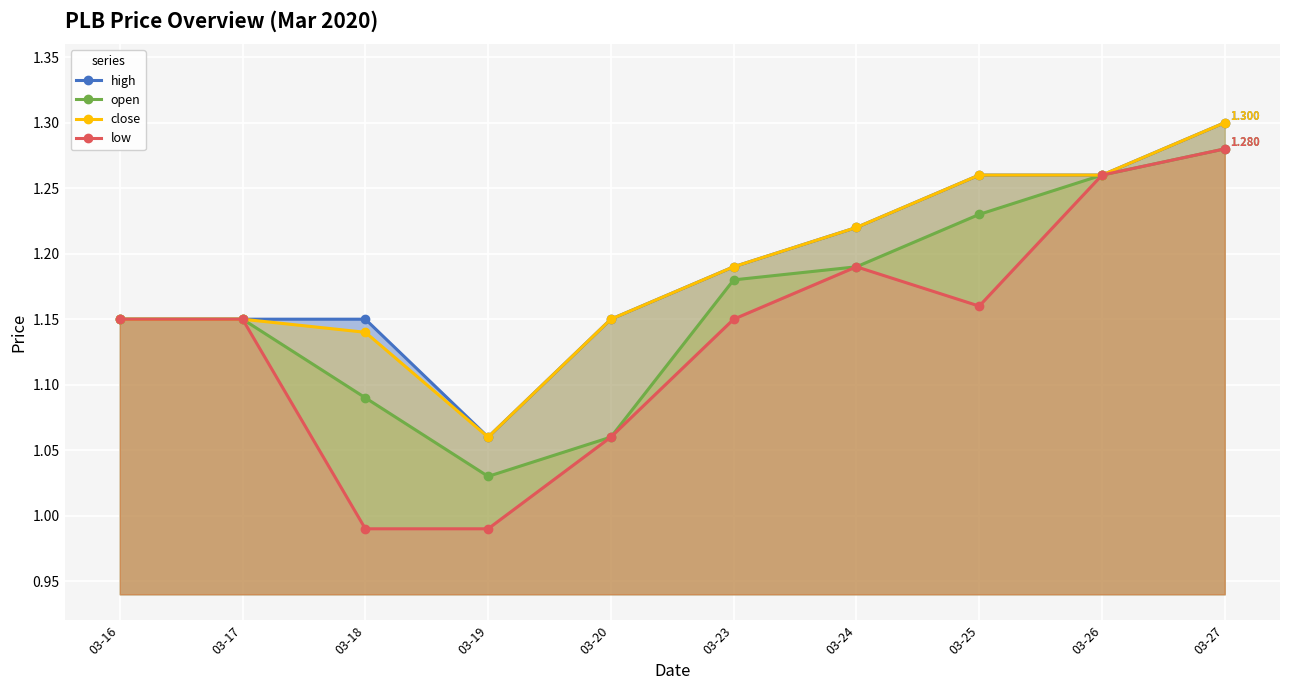

How many close values are between 1 and 2?

10